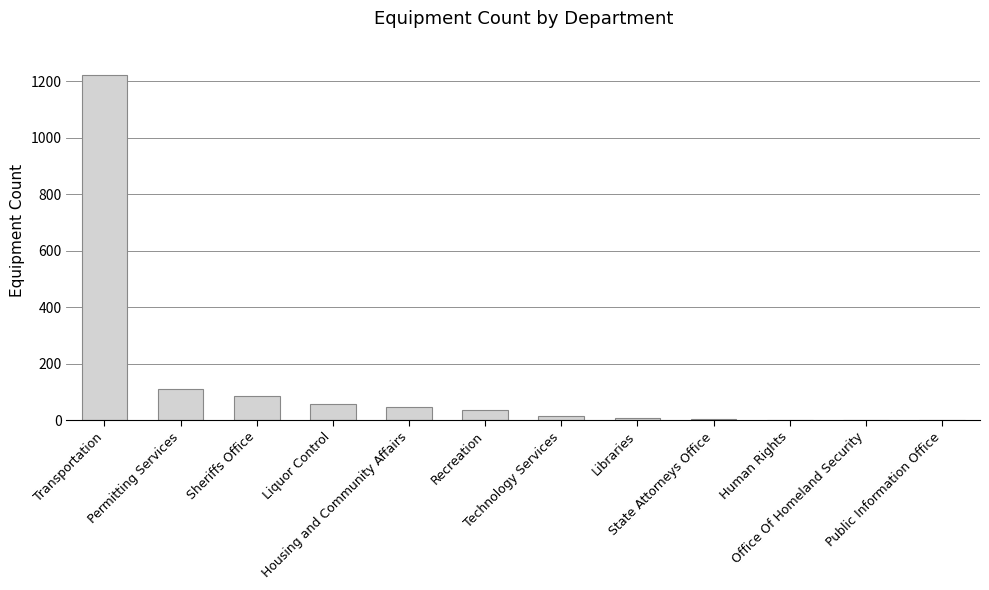

What is the change in value from Sheriffs Office to Recreation?

-50